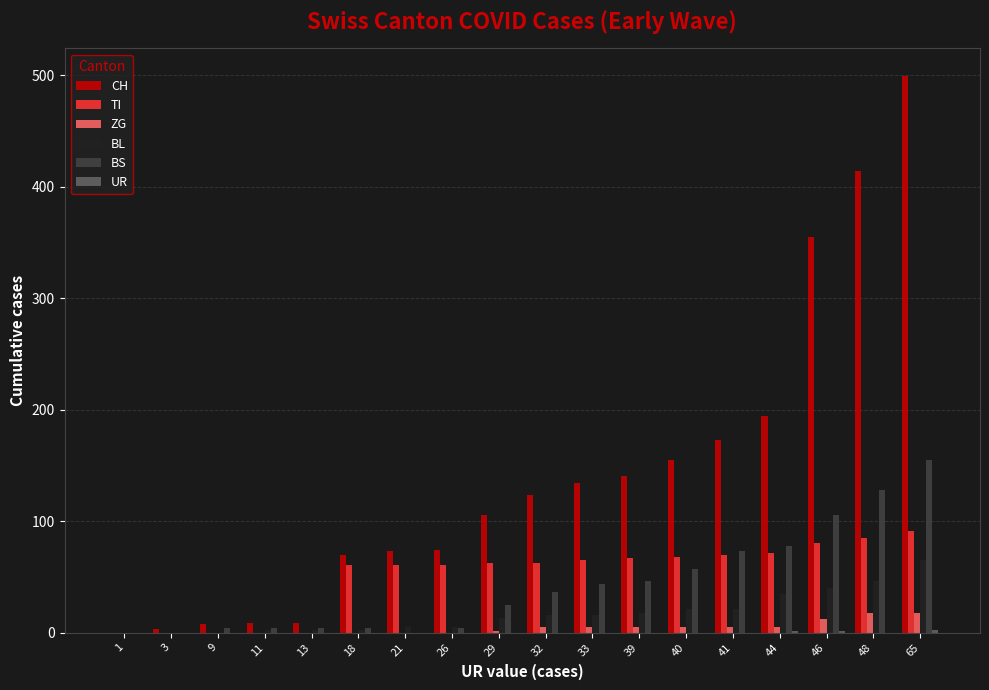

What is the average value of the BL series?

17